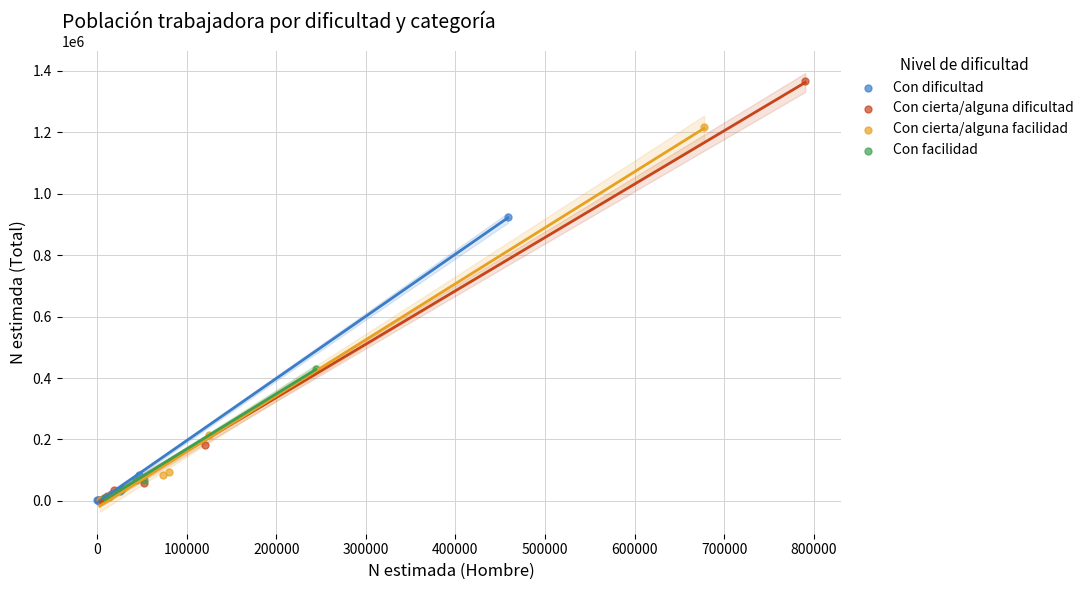

Which series has the widest spread of Y values?

Con cierta/alguna dificultad